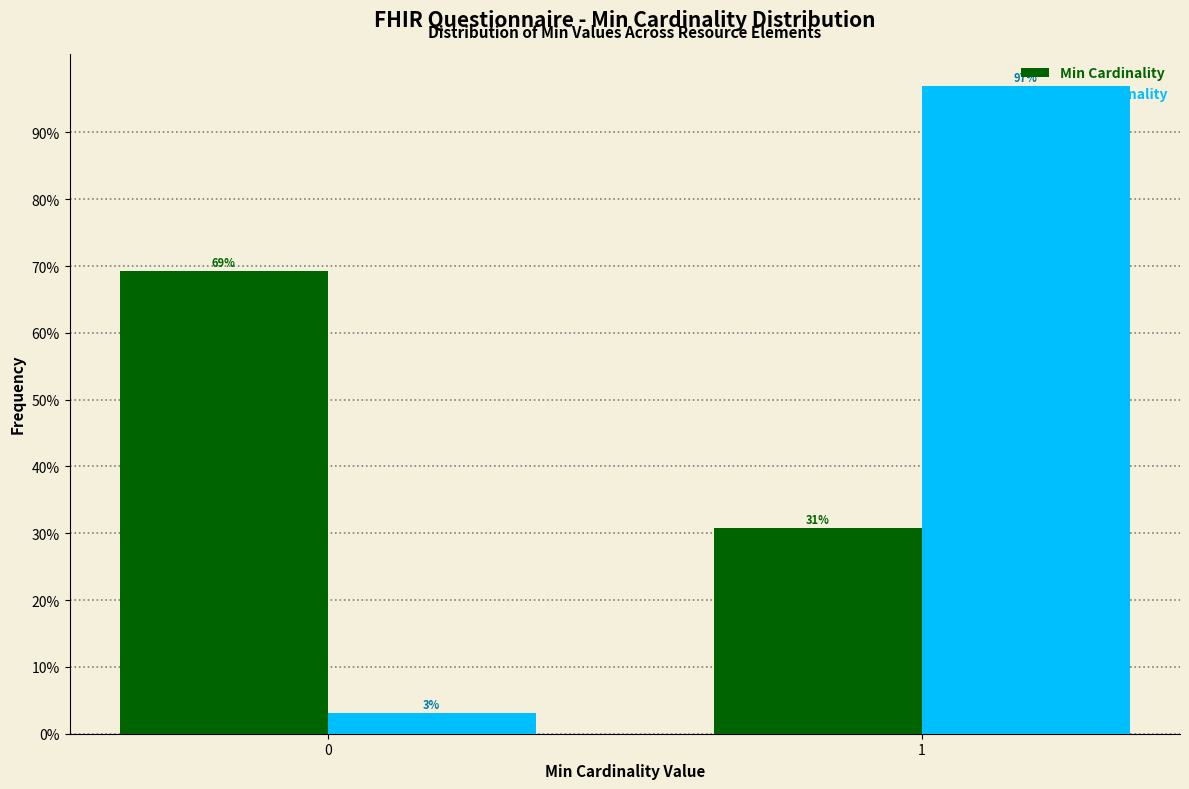

The Min Cardinality series shows 69.2 at 0. True or false?

True